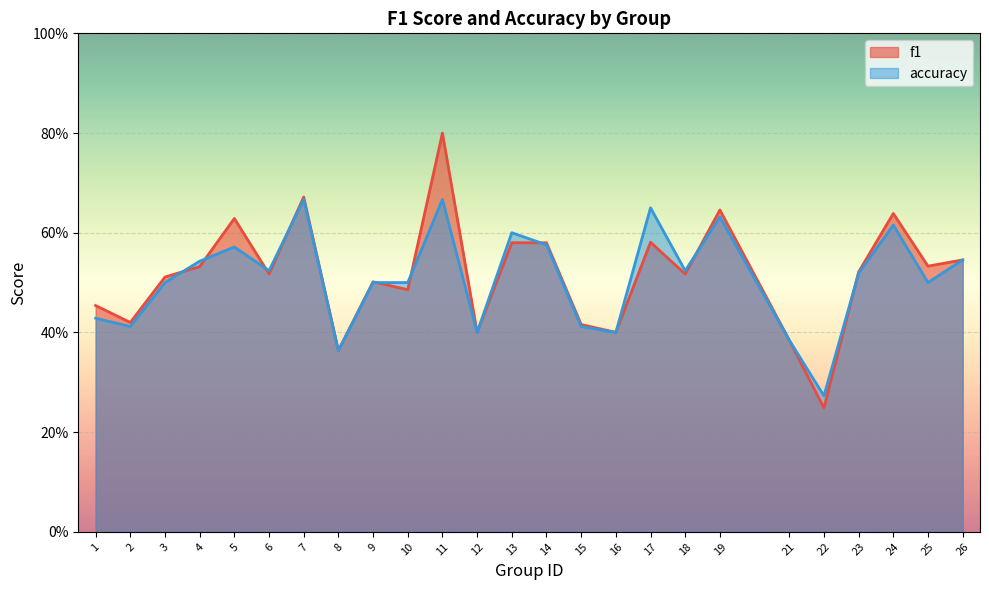

Does the chart display data point markers on the line(s)?

No